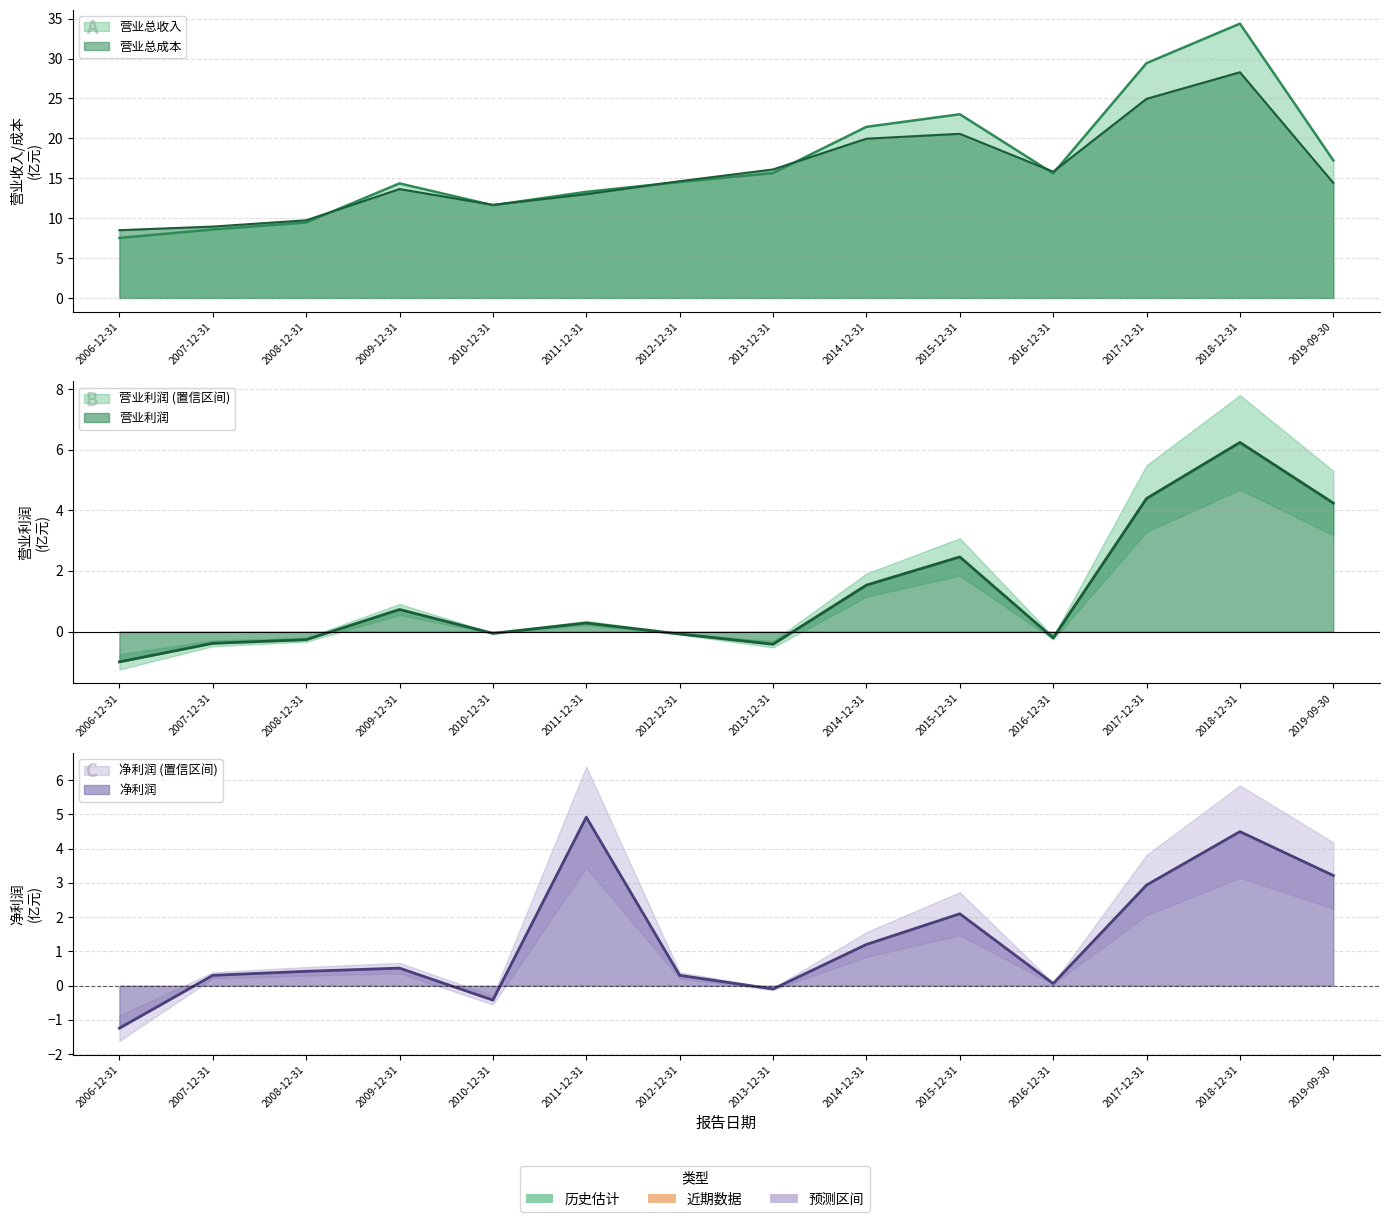

True or false: 营业总收入 has more than 0 interior local peaks.

True